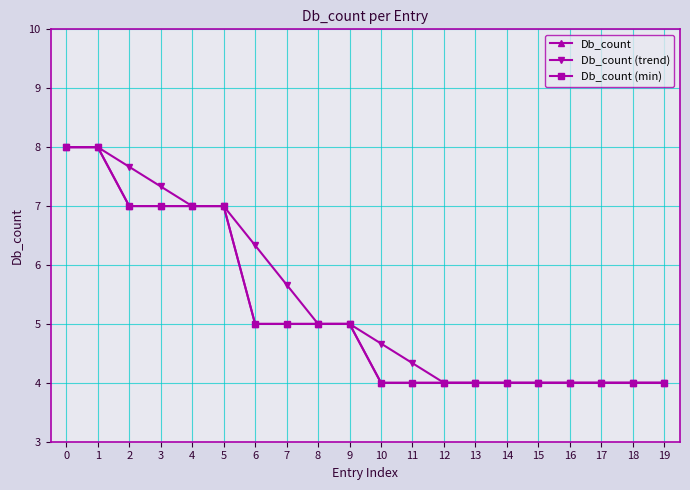

Is this an area chart (filled region under the line)?

No